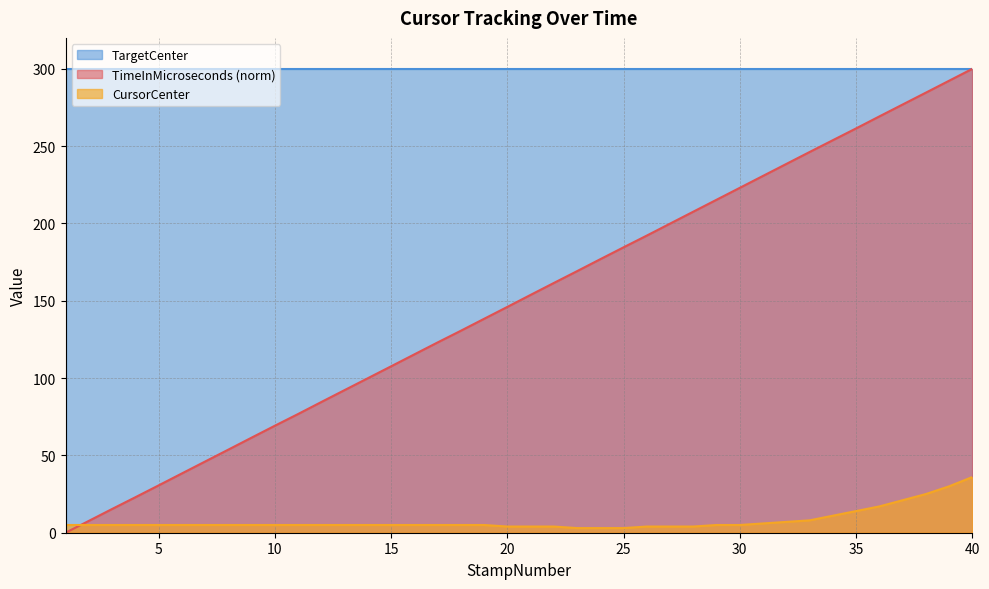

Is it true that CursorCenter equals 7.0 at 32?

True